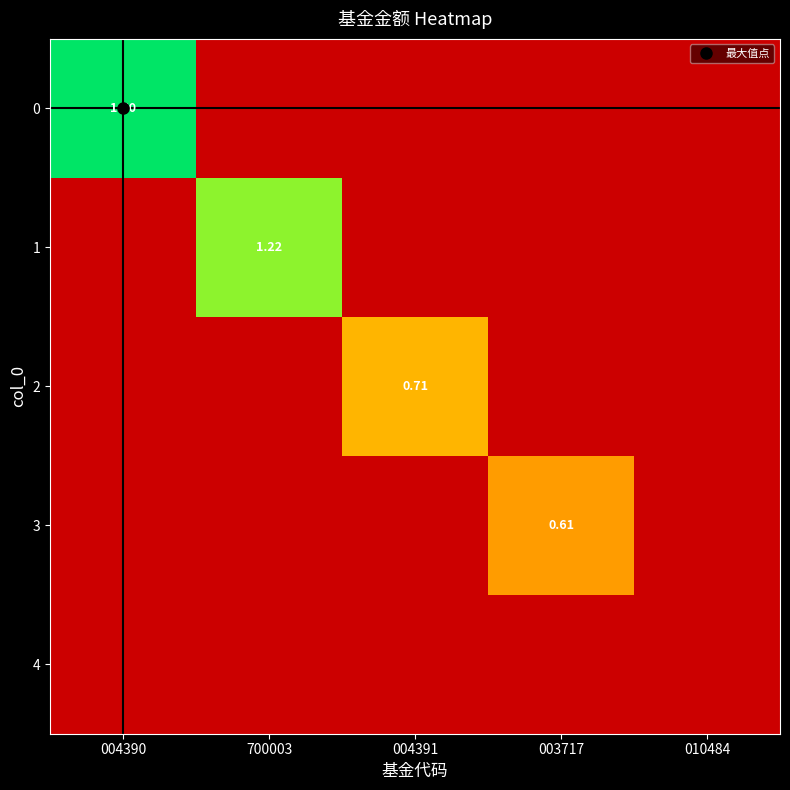

At which category does the chart reach its peak across all series?

004390